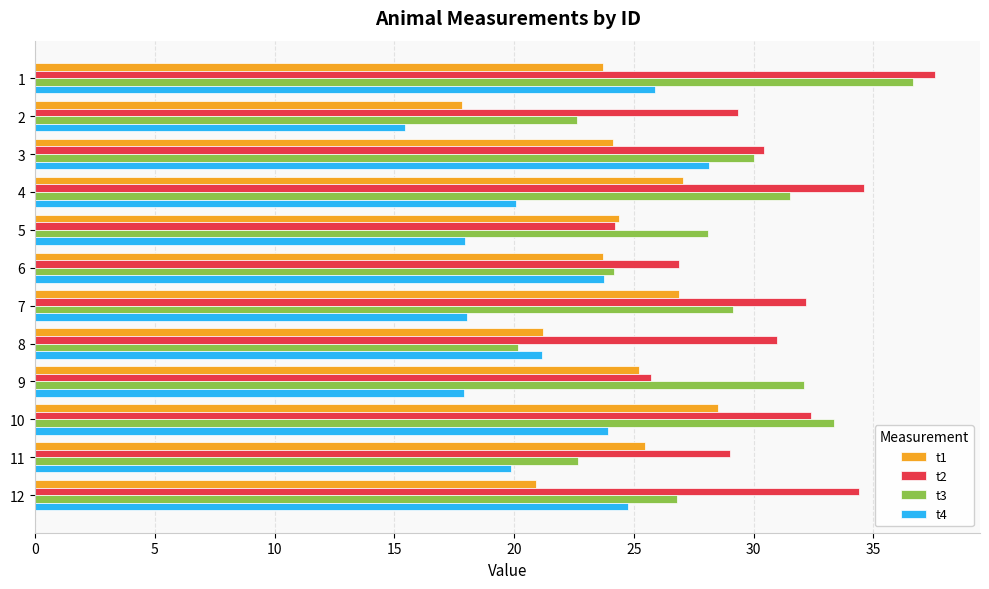

Is it true that t3 equals 22.7 at 11?

True